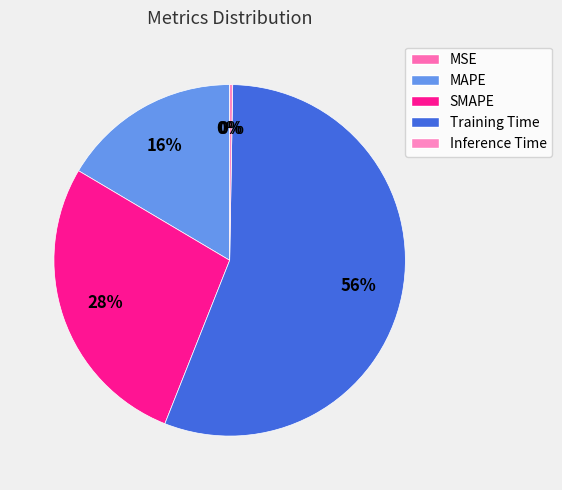

What is the change in value from MSE to Training Time?

+4.1